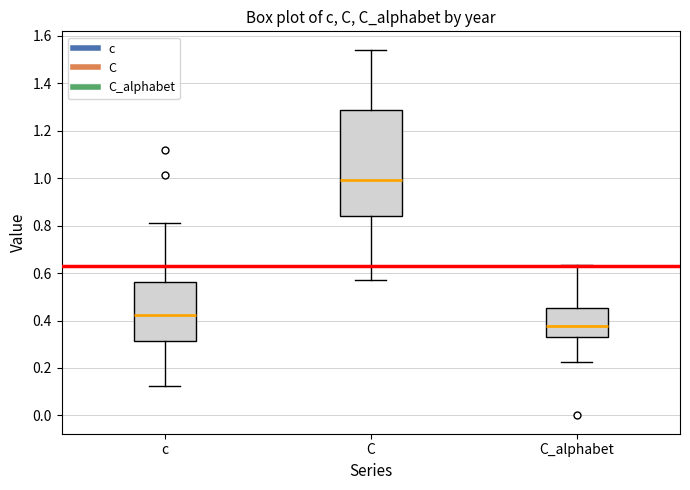

Reading left to right, read every box against the y-axis: the position of its median line, the range the box covers, and the ends of its whiskers. The values are not printed on the chart, so give them approximately, as read against the axis.

c: median 0.42, box 0.32 to 0.56, whiskers 0.12 to 0.82
C: median 1.00, box 0.84 to 1.28, whiskers 0.58 to 1.54
C_alphabet: median 0.38, box 0.34 to 0.46, whiskers 0.22 to 0.64